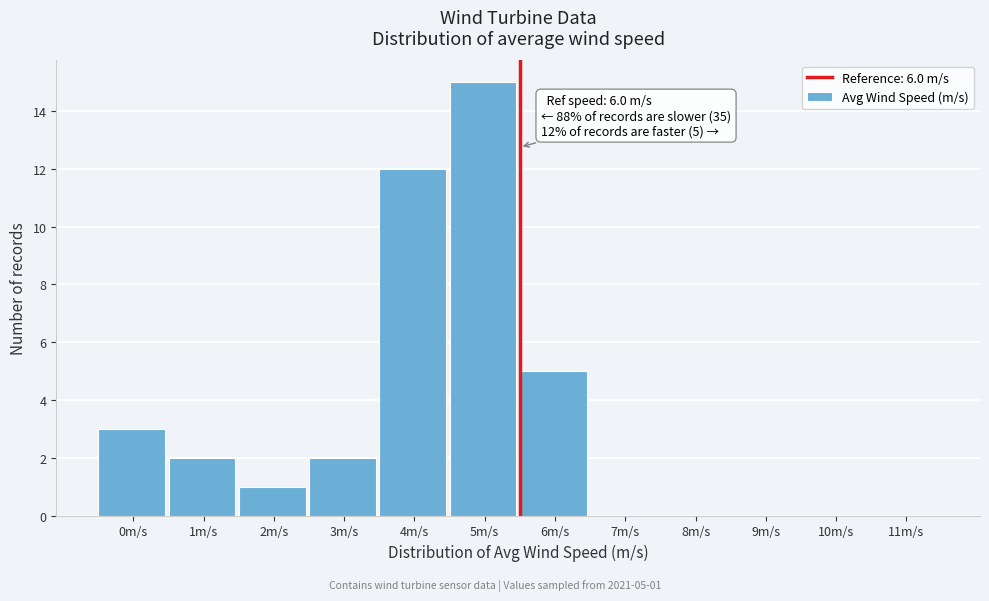

Reading left to right, extract all data points from this chart.

0m/s=3	1m/s=2	2m/s=1	3m/s=2	4m/s=12	5m/s=15	6m/s=5	7m/s=0	8m/s=0	9m/s=0	10m/s=0	11m/s=0